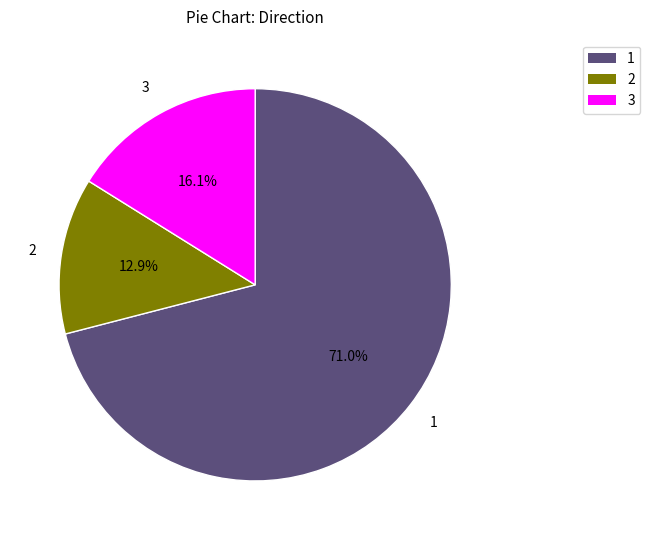

To the nearest percent, what is the average slice percentage?

33%